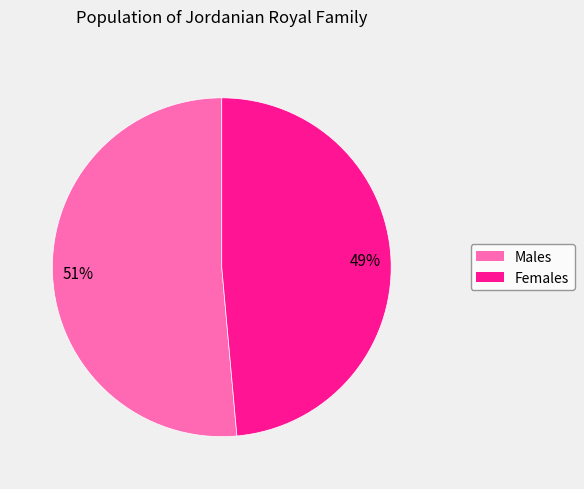

Is there a majority slice in this chart?

Yes